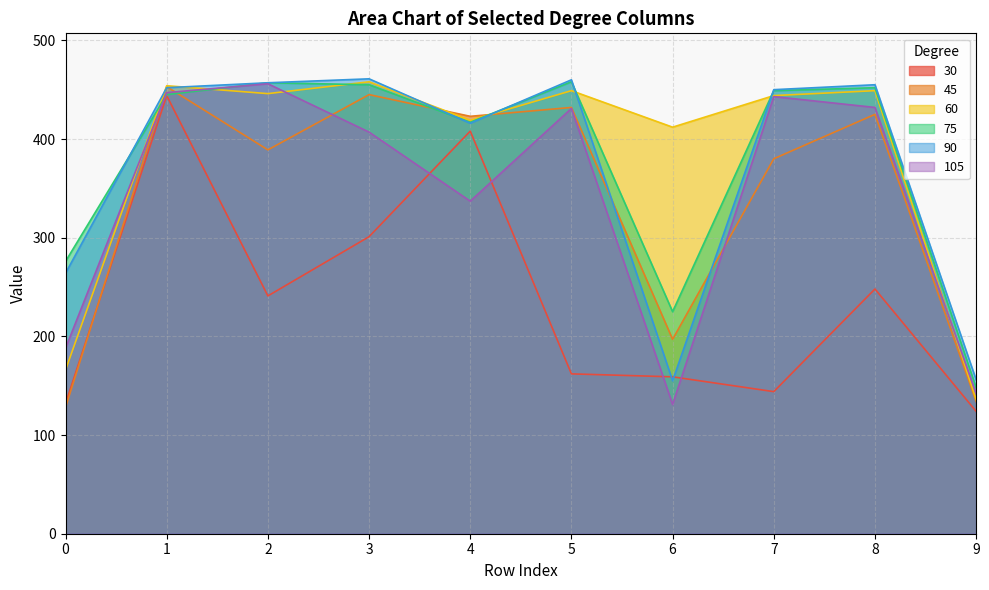

Does the chart have visible grid lines?

Yes